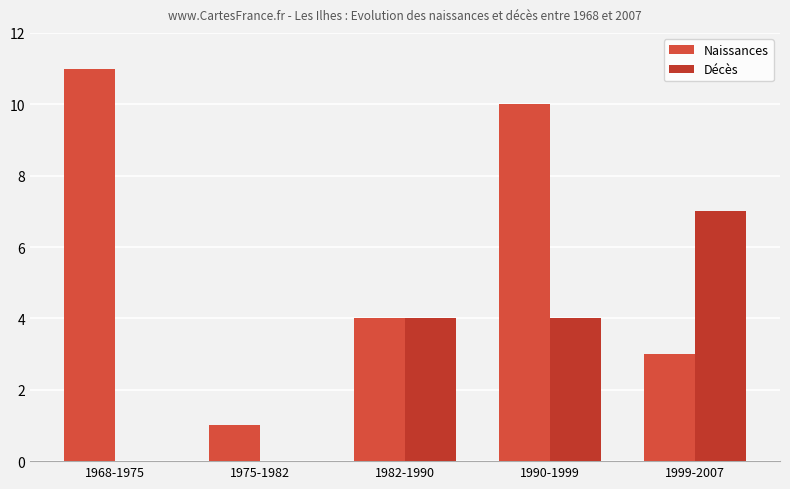

Does the chart contain stacked bars?

No